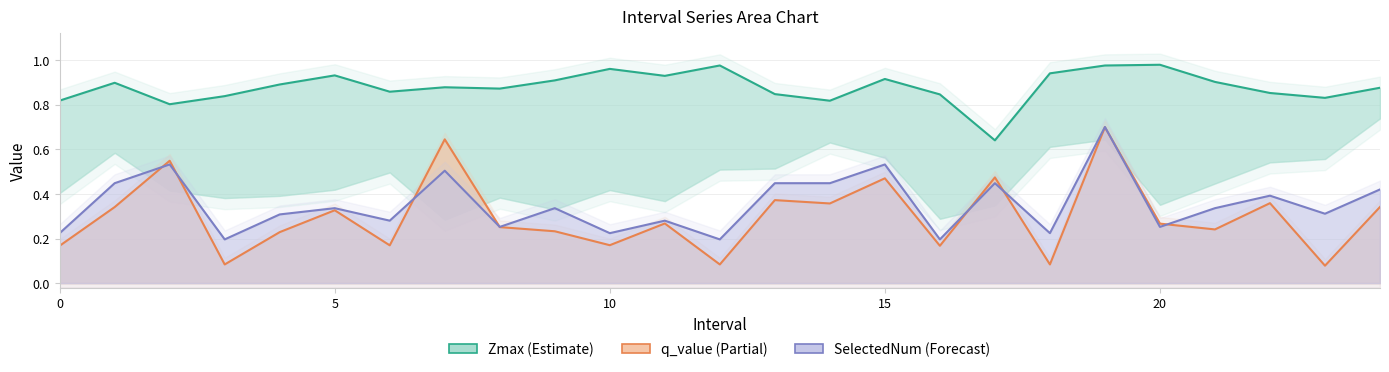

Is it true that SelectedNum equals 0.1 at 18?

False